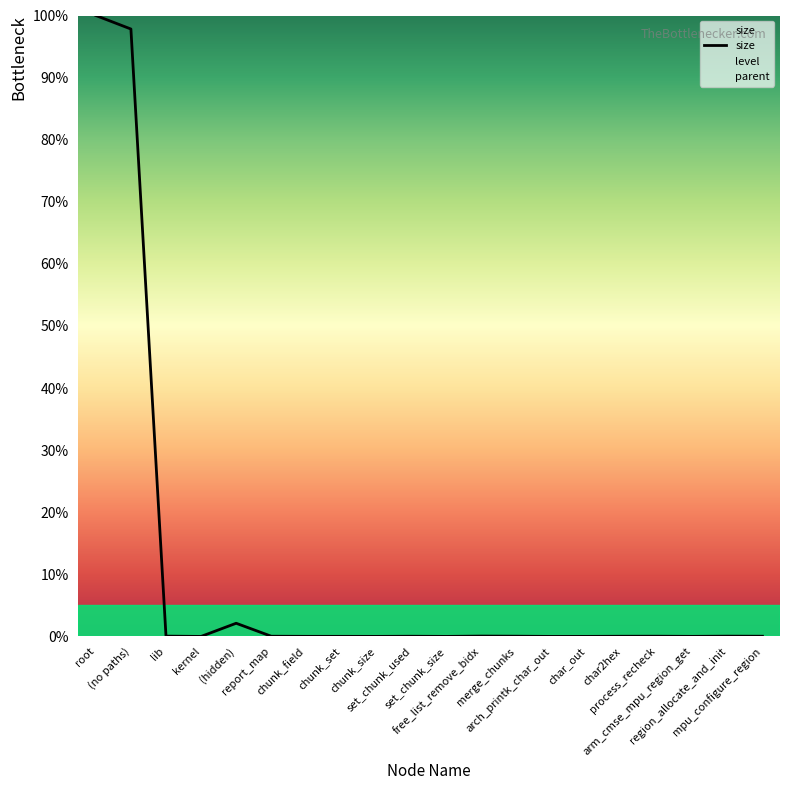

What is the label of the 4th point from the left?

kernel